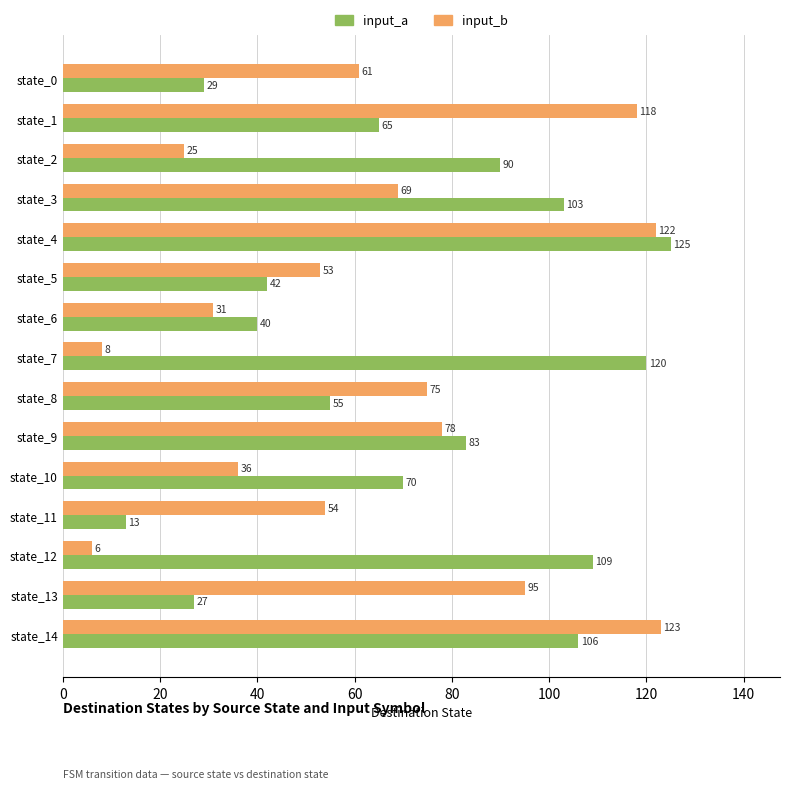

Which category has the lowest value in the input_b series?

state_12